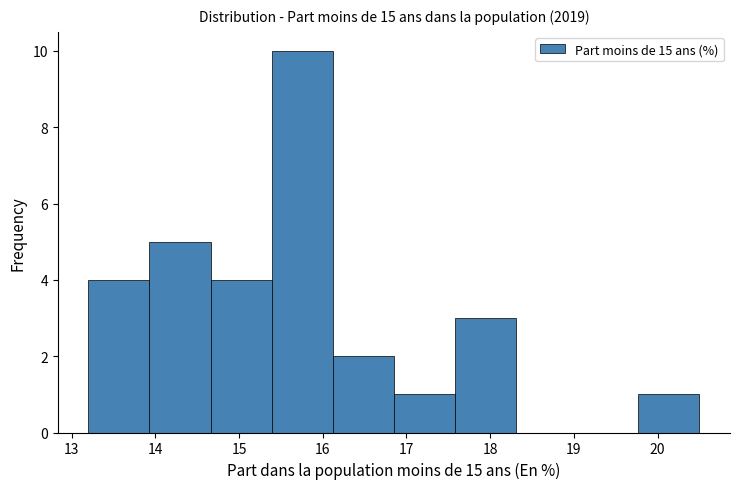

How tall is the bar that spans 15.39 to 16.12 on the x-axis? Neither the bar edges nor the heights are printed on the chart, so give them approximately, as read against the axes.

10